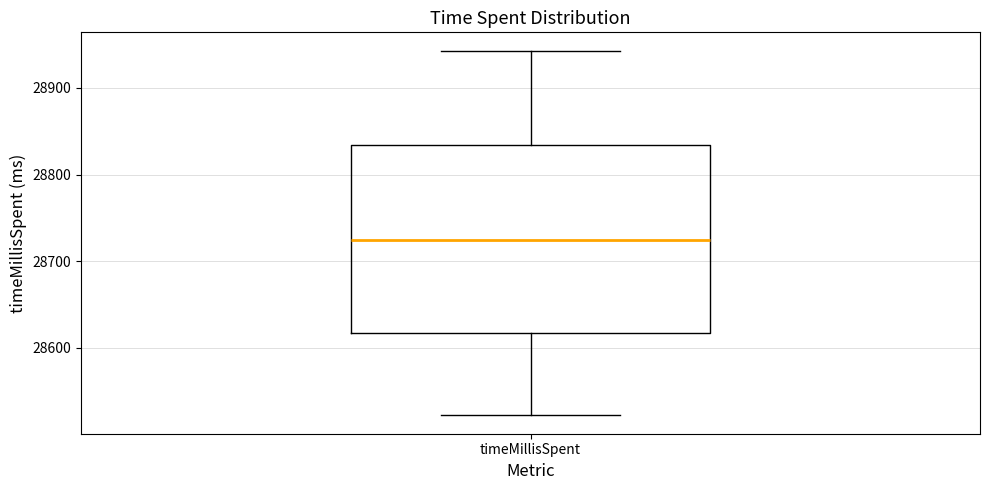

Where is the lower edge of the box for timeMillisSpent on the y-axis? The values are not printed on the chart, so give them approximately, as read against the axis.

28620